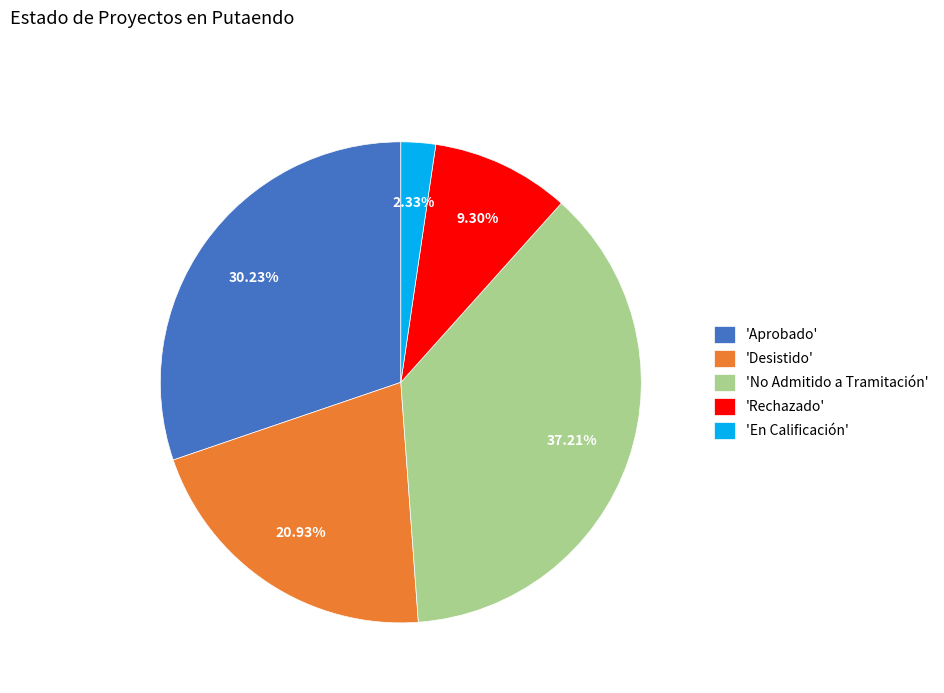

Is there any slice that represents more than half of the pie?

No